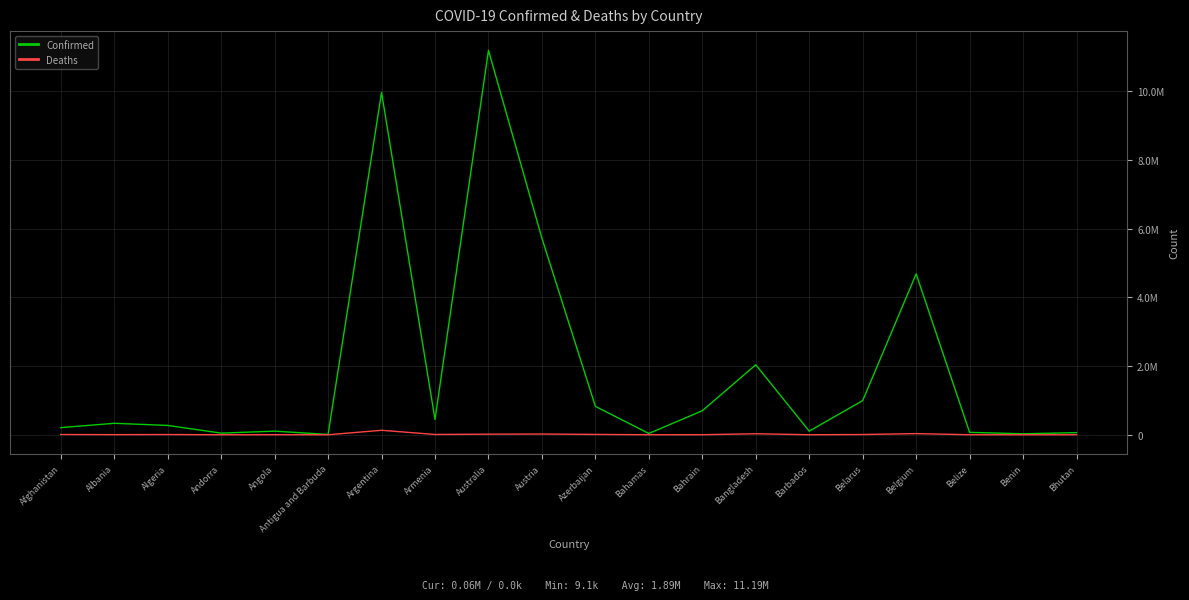

Rank the series by their average value, from highest to lowest.

Confirmed, Deaths